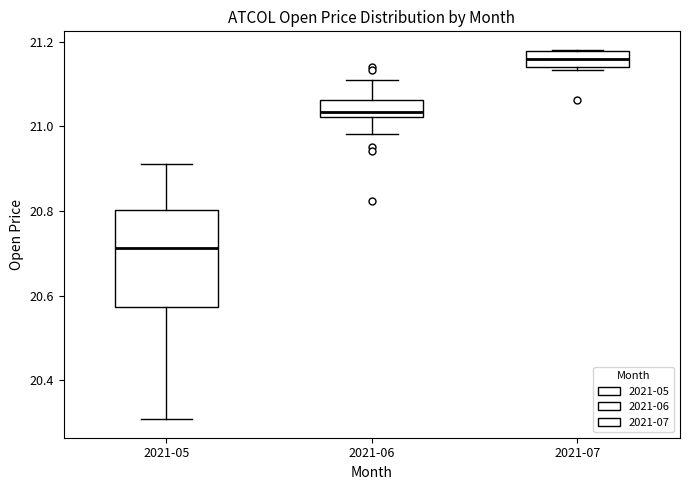

Which box's median line is the lowest?

2021-05